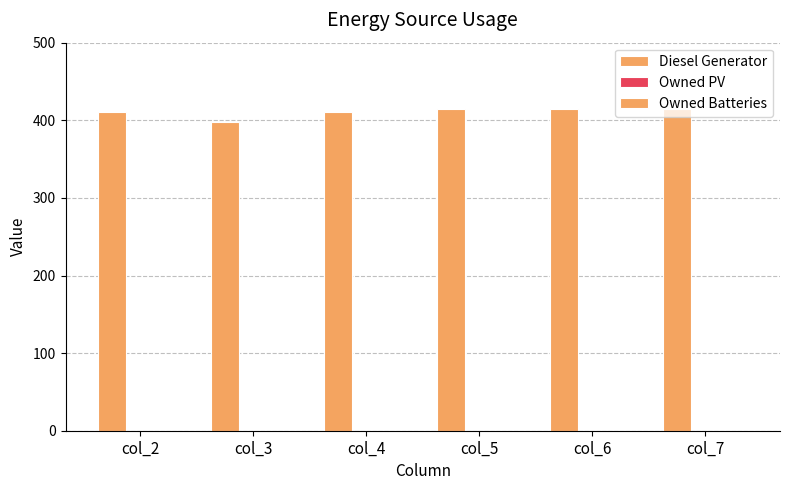

Are the bars horizontal?

No